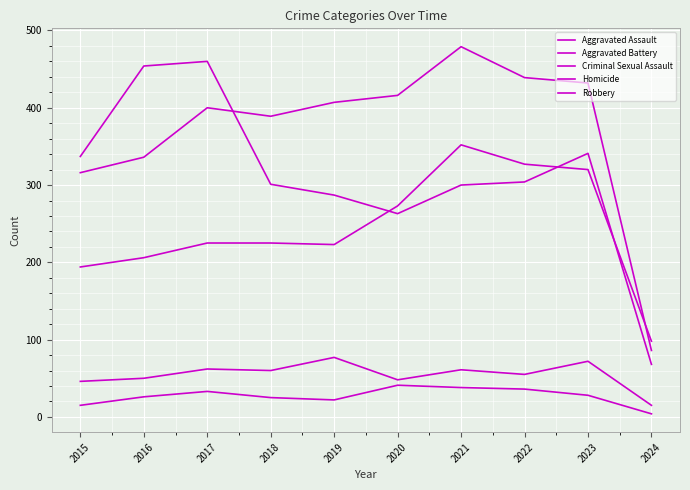

At 2015, list the series in order from largest to smallest.

Robbery, Aggravated Battery, Aggravated Assault, Criminal Sexual Assault, Homicide